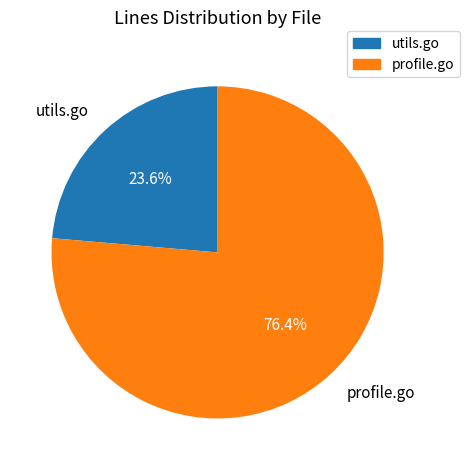

Rank the categories by value from highest to lowest.

profile.go, utils.go